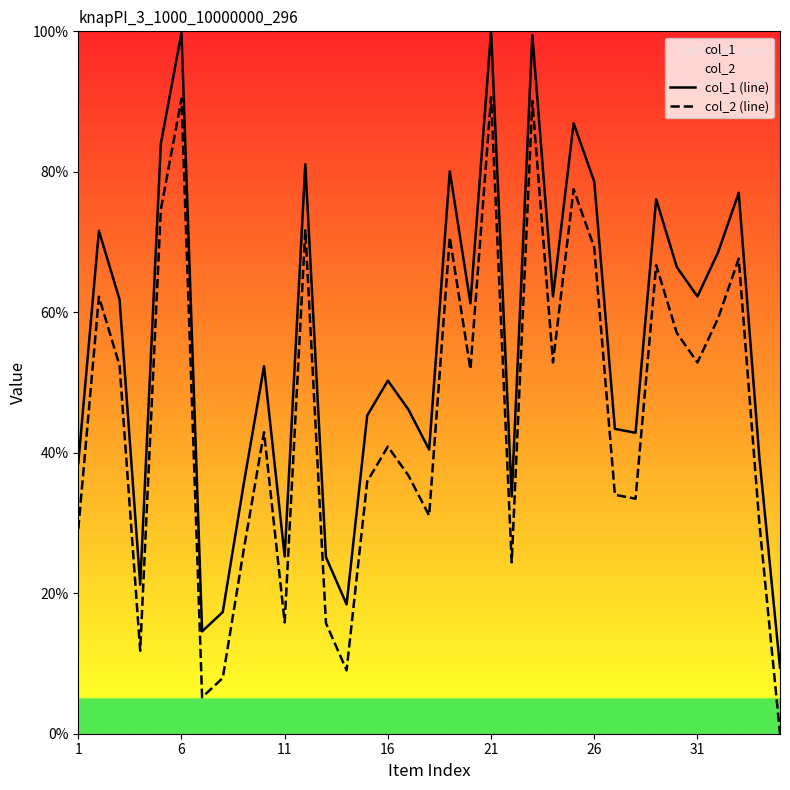

The col_2 (line) series shows 8.1 at 11. True or false?

False